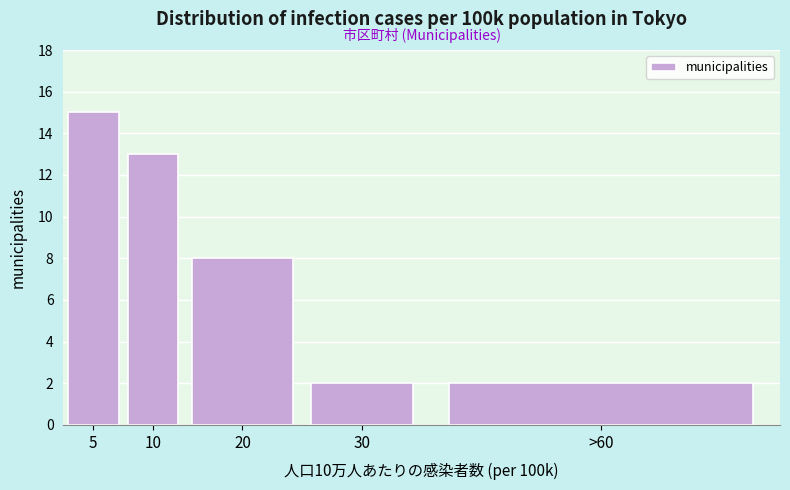

Reading right to left, what are all the values shown in this chart?

>60=2	30=2	20=8	10=13	5=15